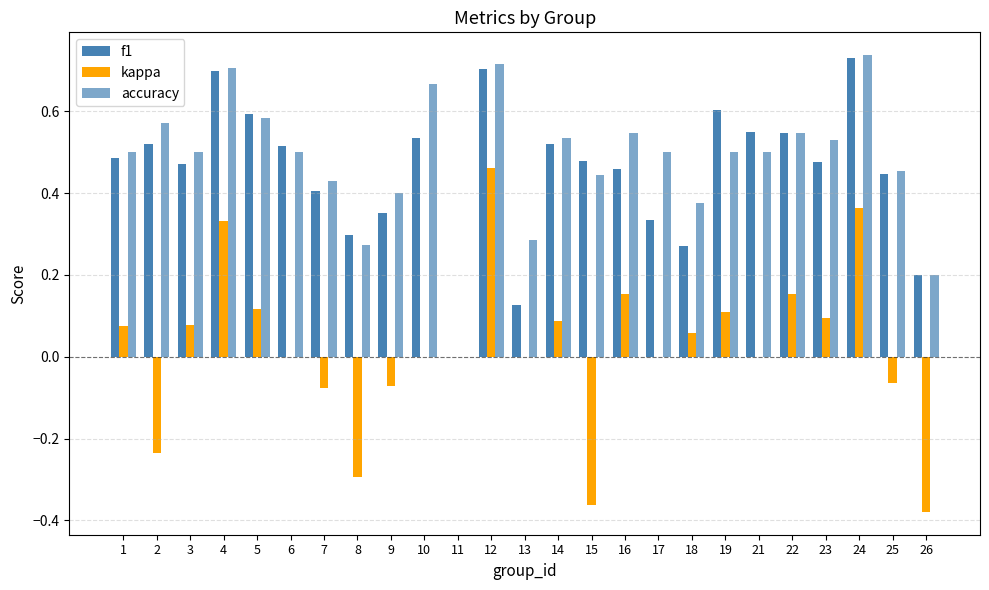

How many groups of bars are there?

25